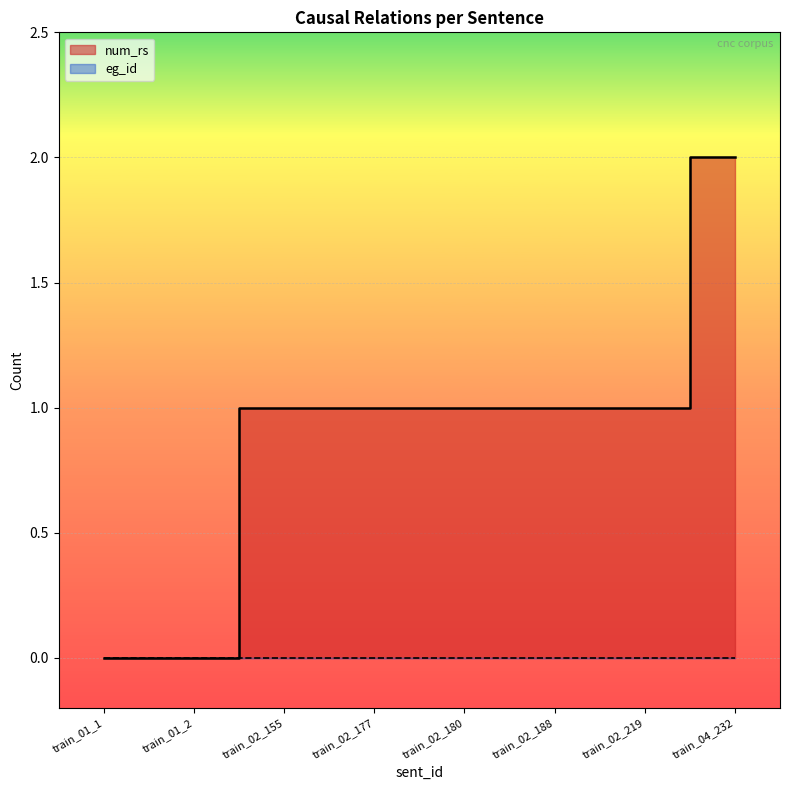

List the series in order of their peak value, highest first.

num_rs, eg_id